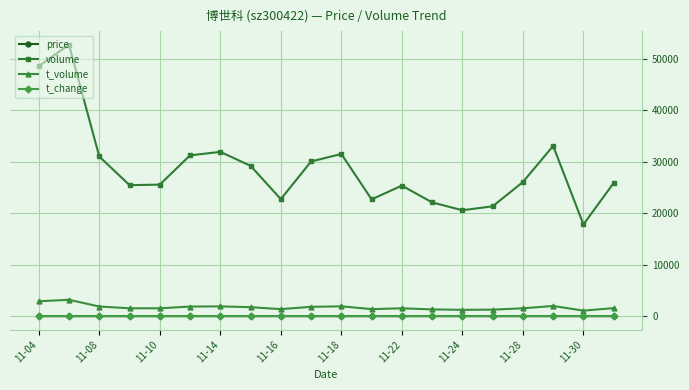

Which series has the largest total across all categories?

volume